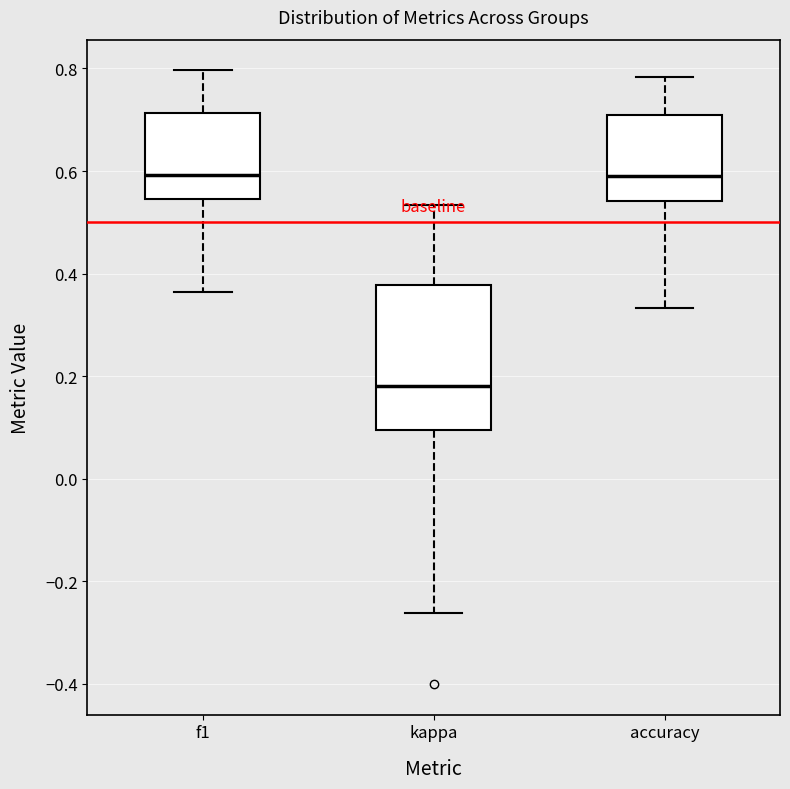

Where does the lower whisker of the box for kappa end on the y-axis? The values are not printed on the chart, so give them approximately, as read against the axis.

-0.26